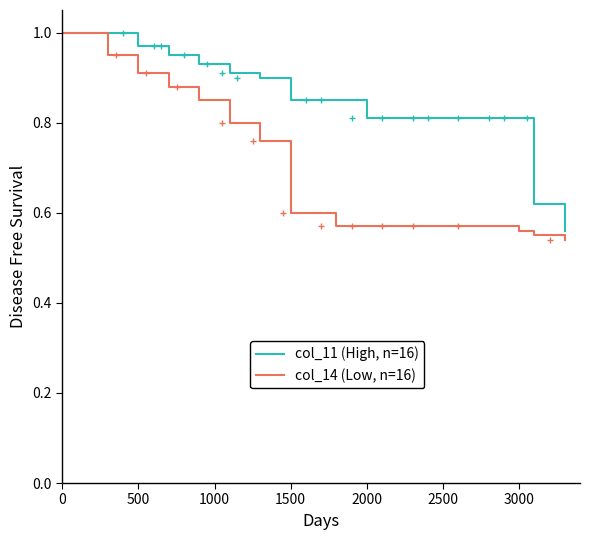

How many lines are shown in the chart?

2